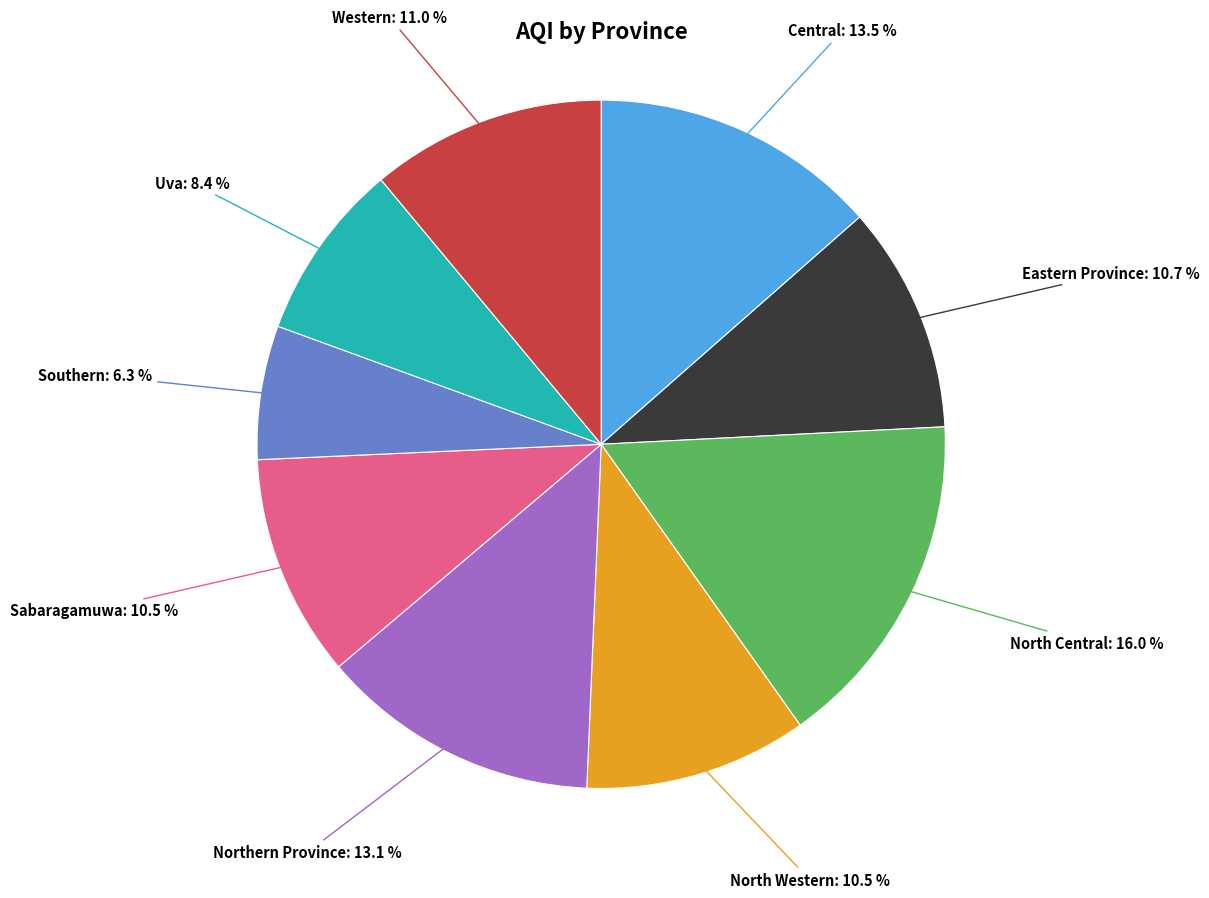

How many slices are in this pie chart?

9